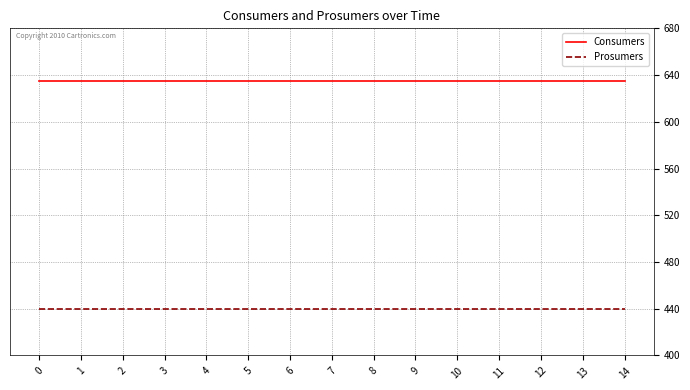

True or false: Consumers and Prosumers cross at least once.

False